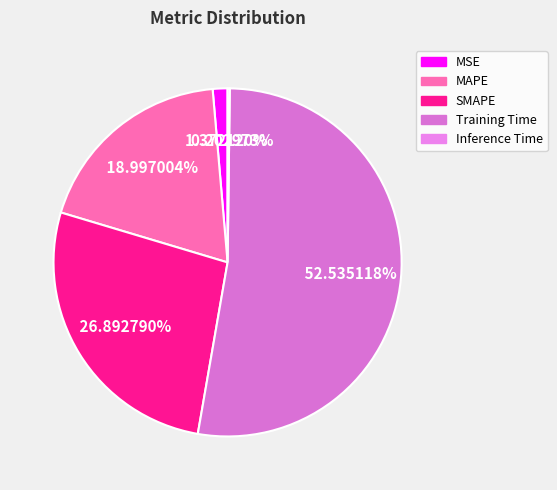

To the nearest percent, what is the combined percentage of Inference Time and Training Time?

53%